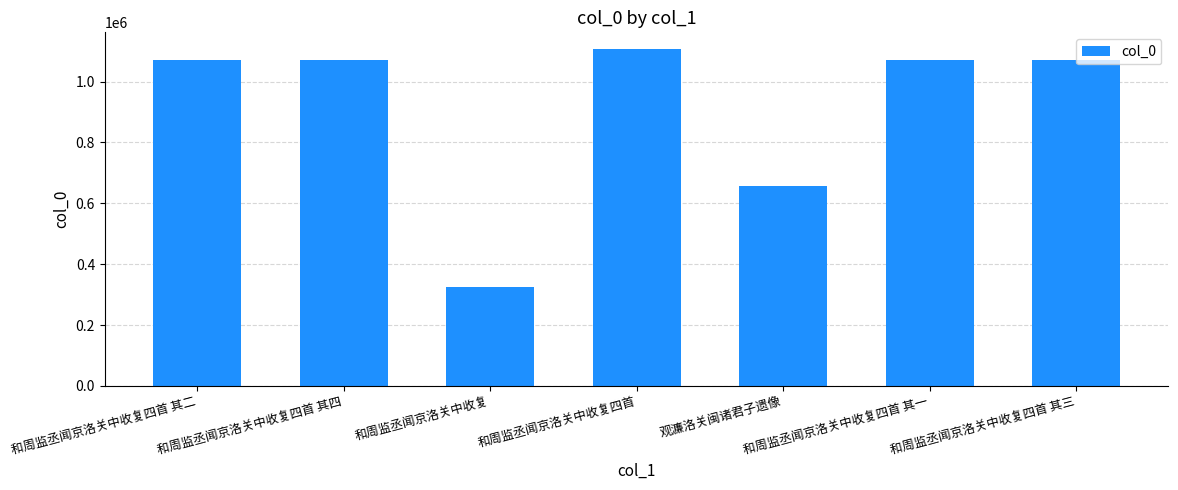

What is the sum of all values?

6376983